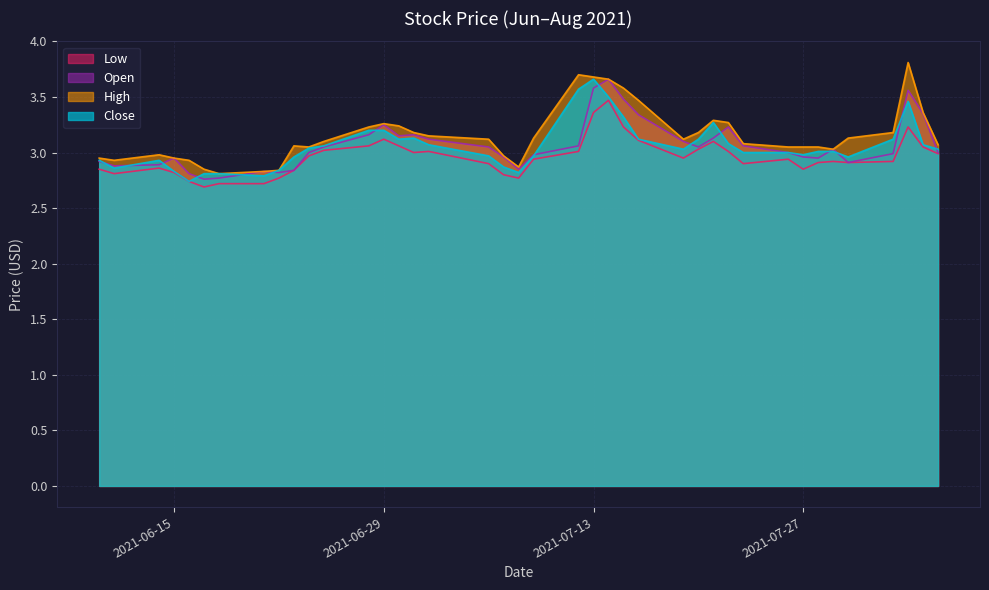

What is the lowest value of the low series?

2.7